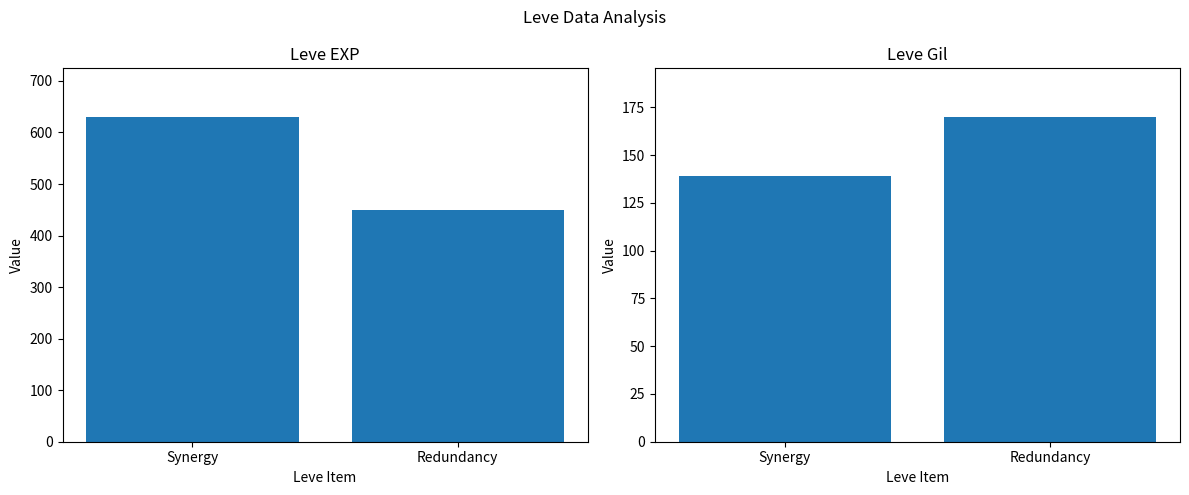

Which category has the highest value across all series?

Synergy